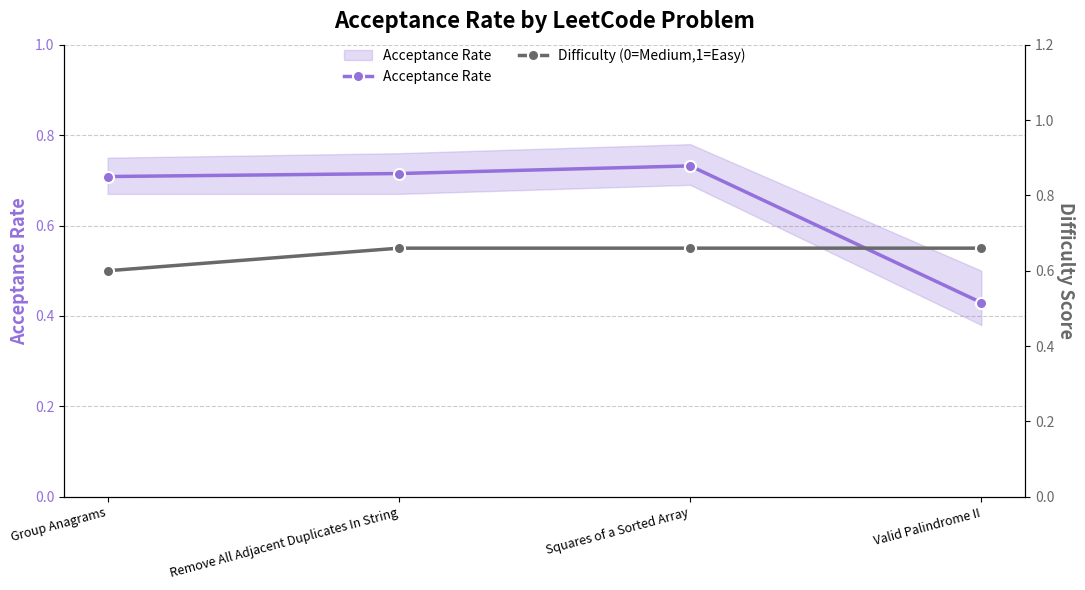

Rank the series at Remove All Adjacent Duplicates In String from lowest to highest value.

Difficulty (0=Medium,1=Easy), Acceptance Rate